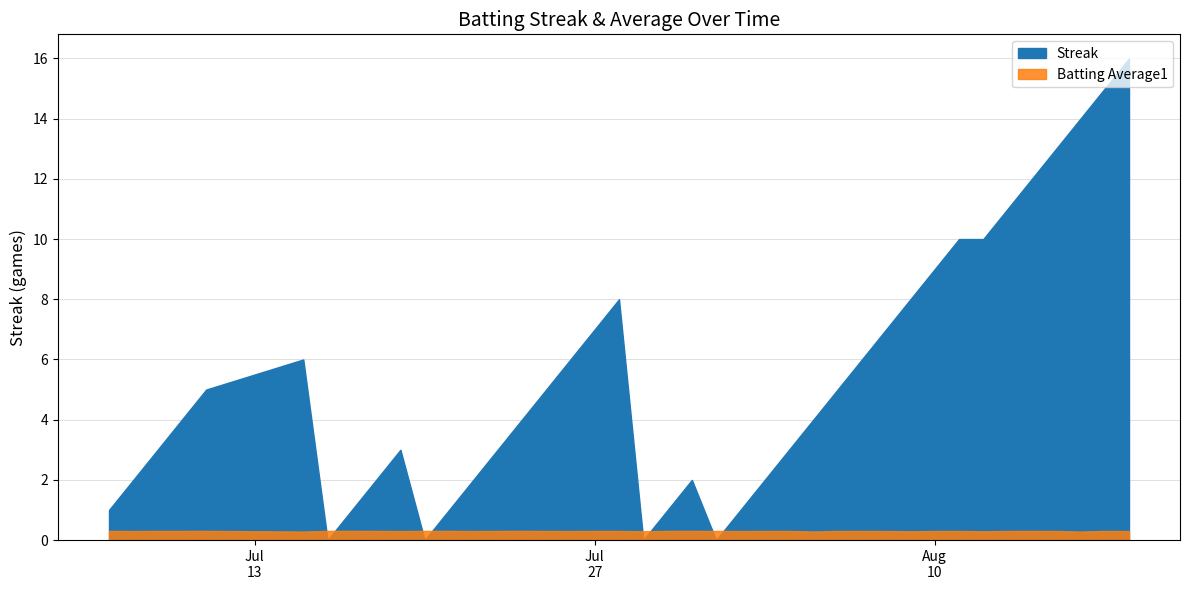

What is the value of the Batting Average1 point at the 22nd from the left?

0.3